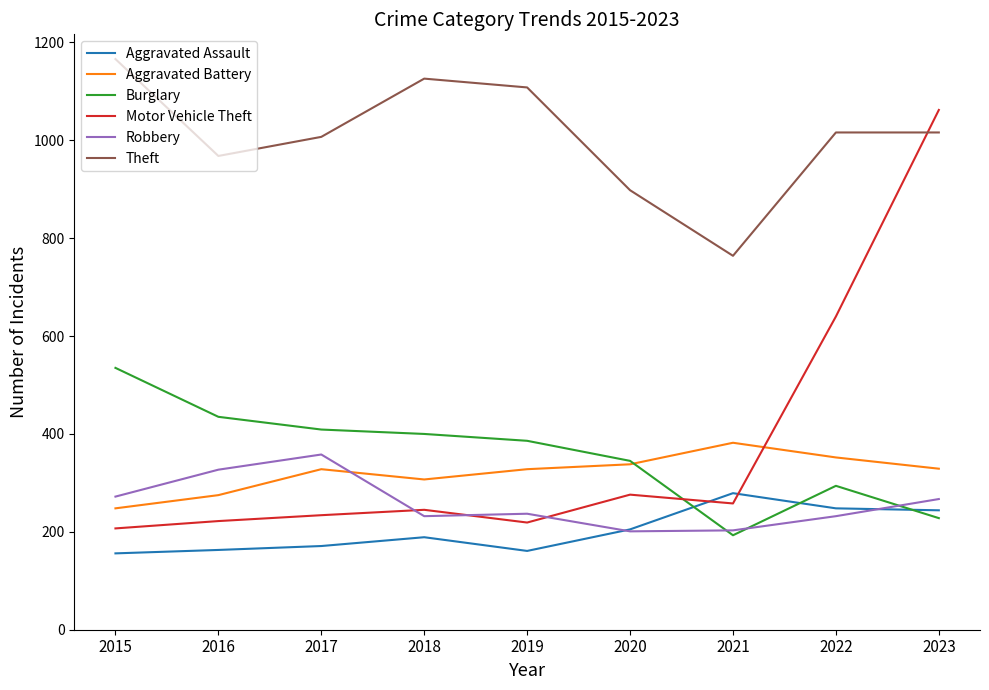

What is the minimum value for Burglary?

193